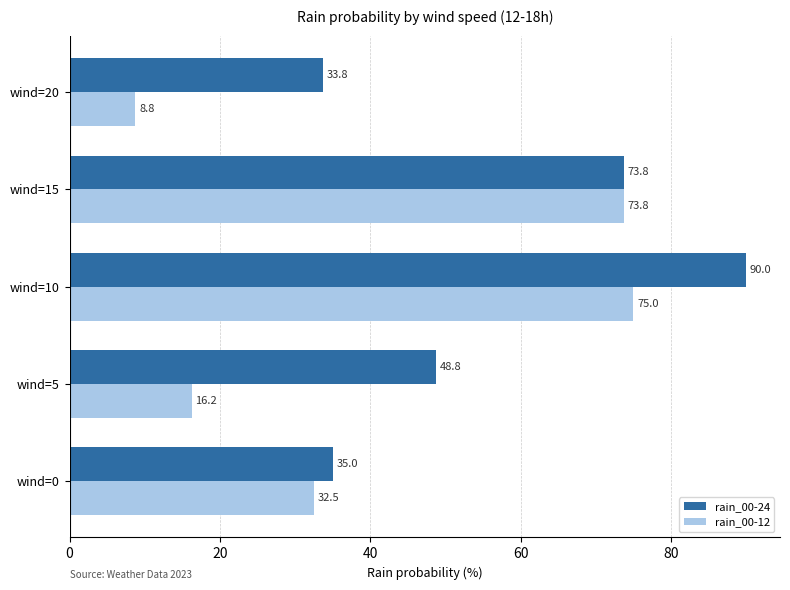

True or false: rain_00-24 has a value of 33.8 at wind=20.

True